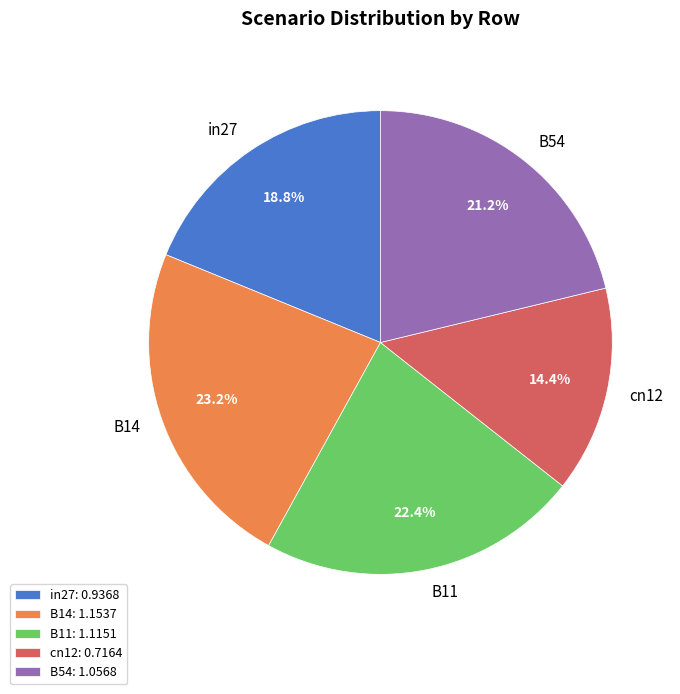

Which has a higher value, B11 or cn12?

B11